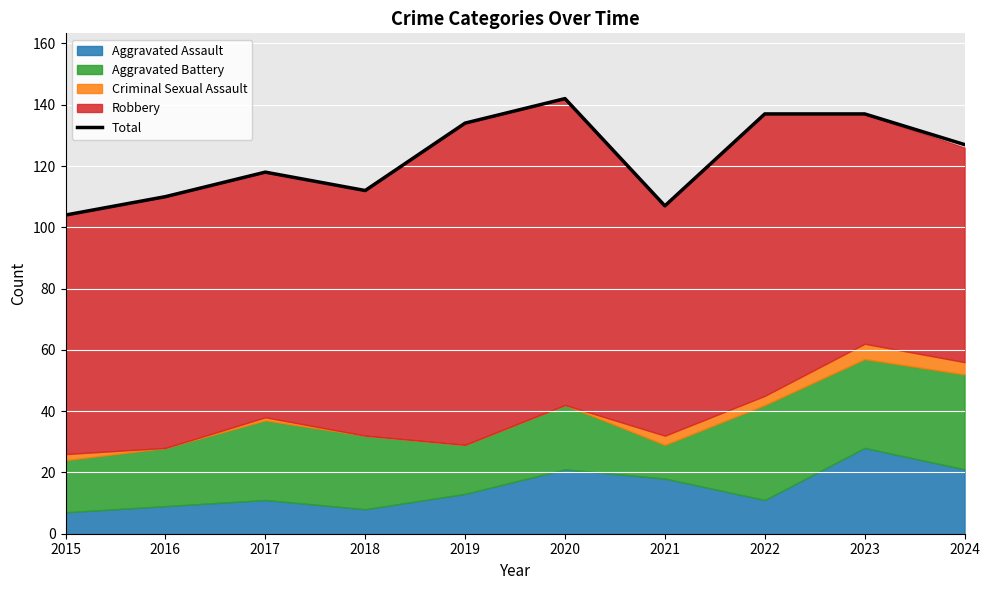

What is the value of the 8th point from the left?

137